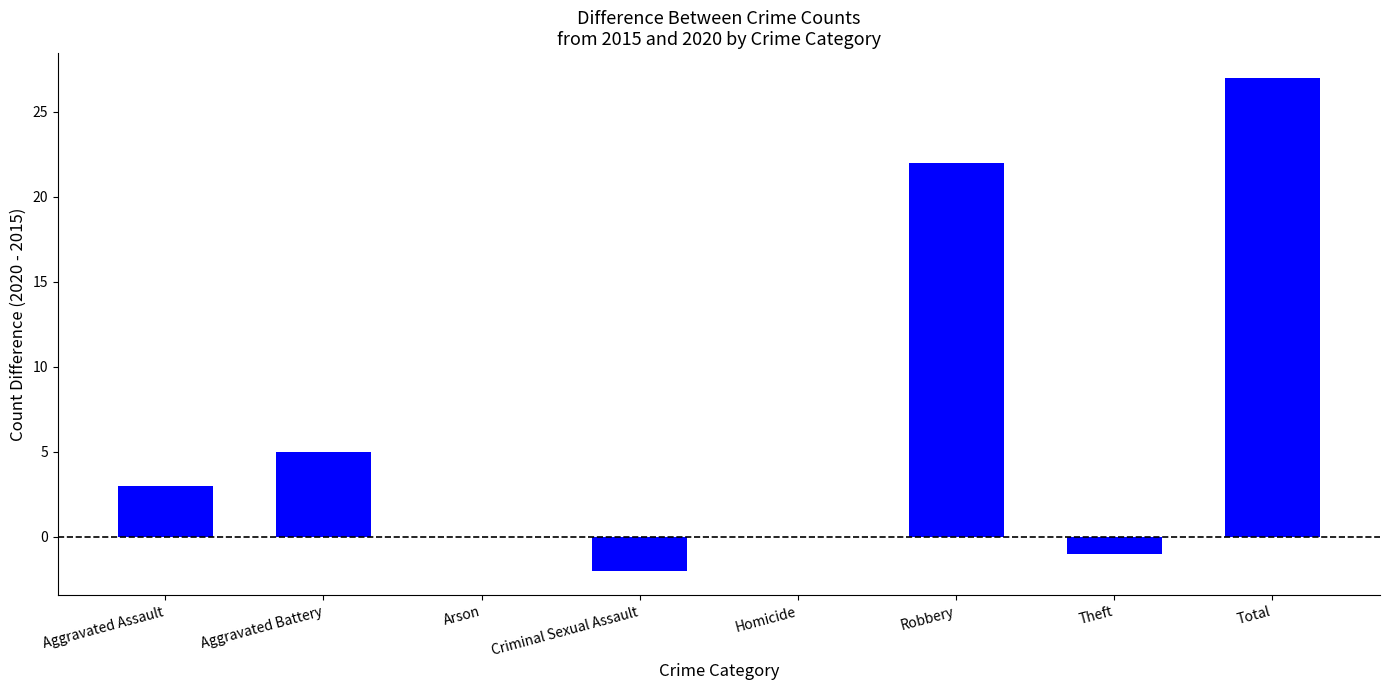

Does the chart contain stacked bars?

No